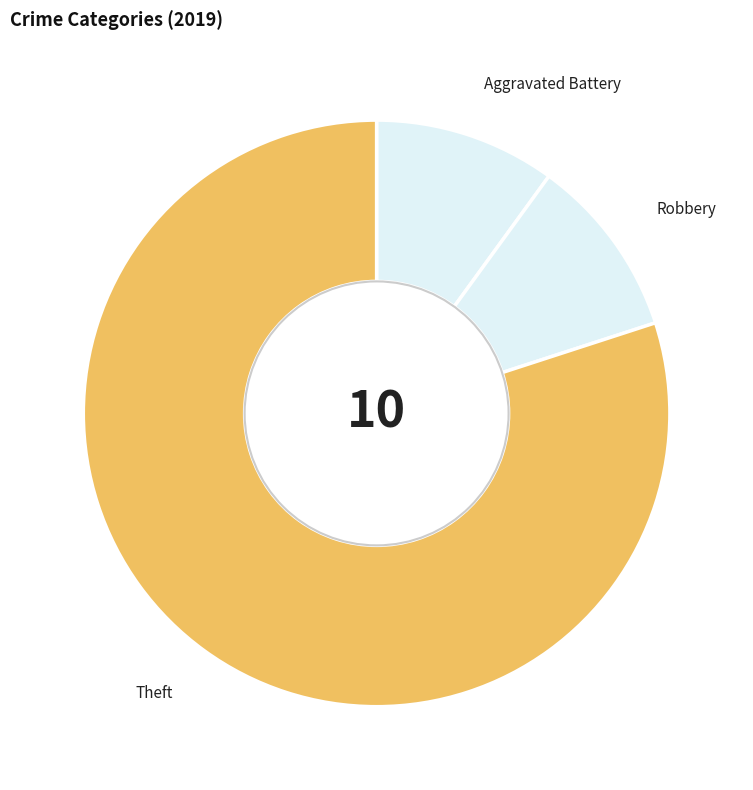

Combined, do Robbery and Aggravated Battery account for over 50%?

No